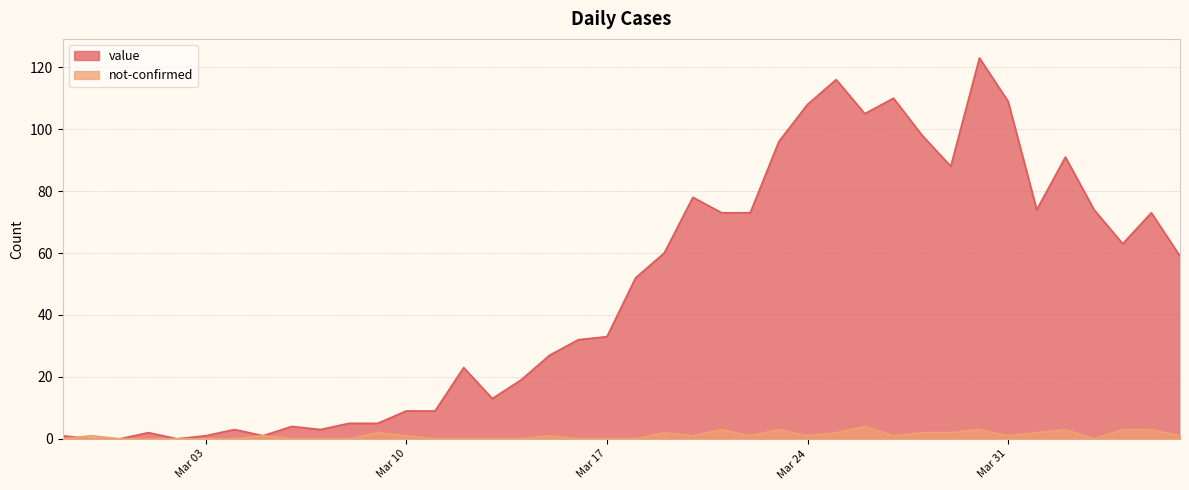

The value of value at 2020-03-02 is 47. True or false?

False